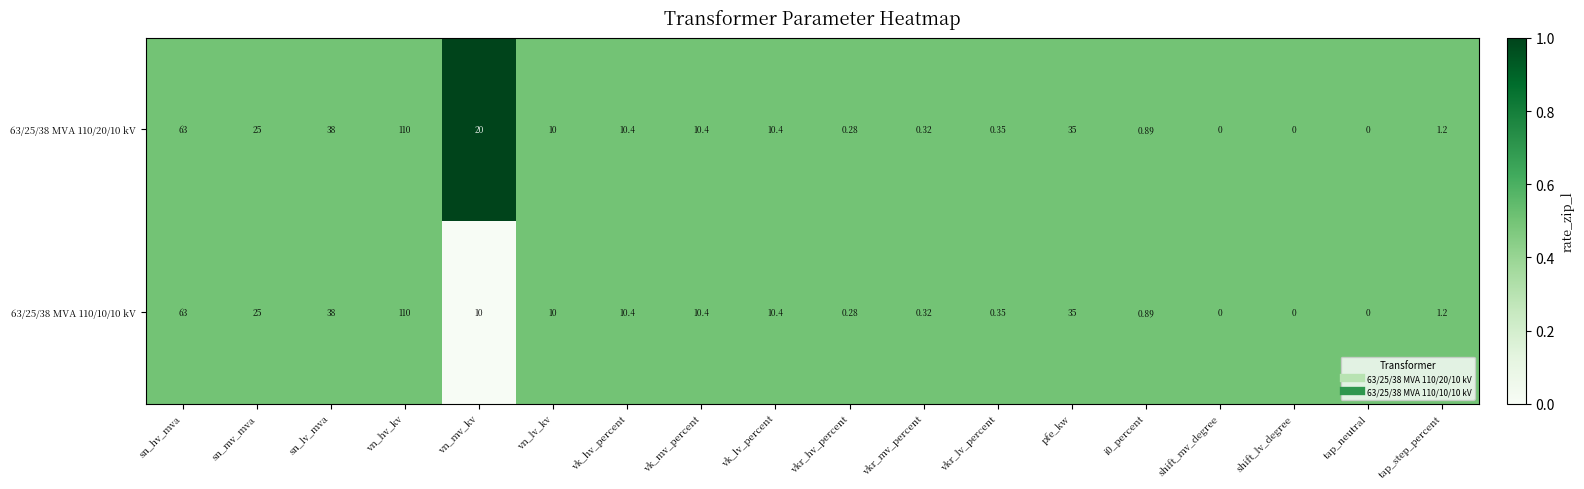

Rank the series by their average value, from highest to lowest.

63/25/38 MVA 110/20/10 kV, 63/25/38 MVA 110/10/10 kV